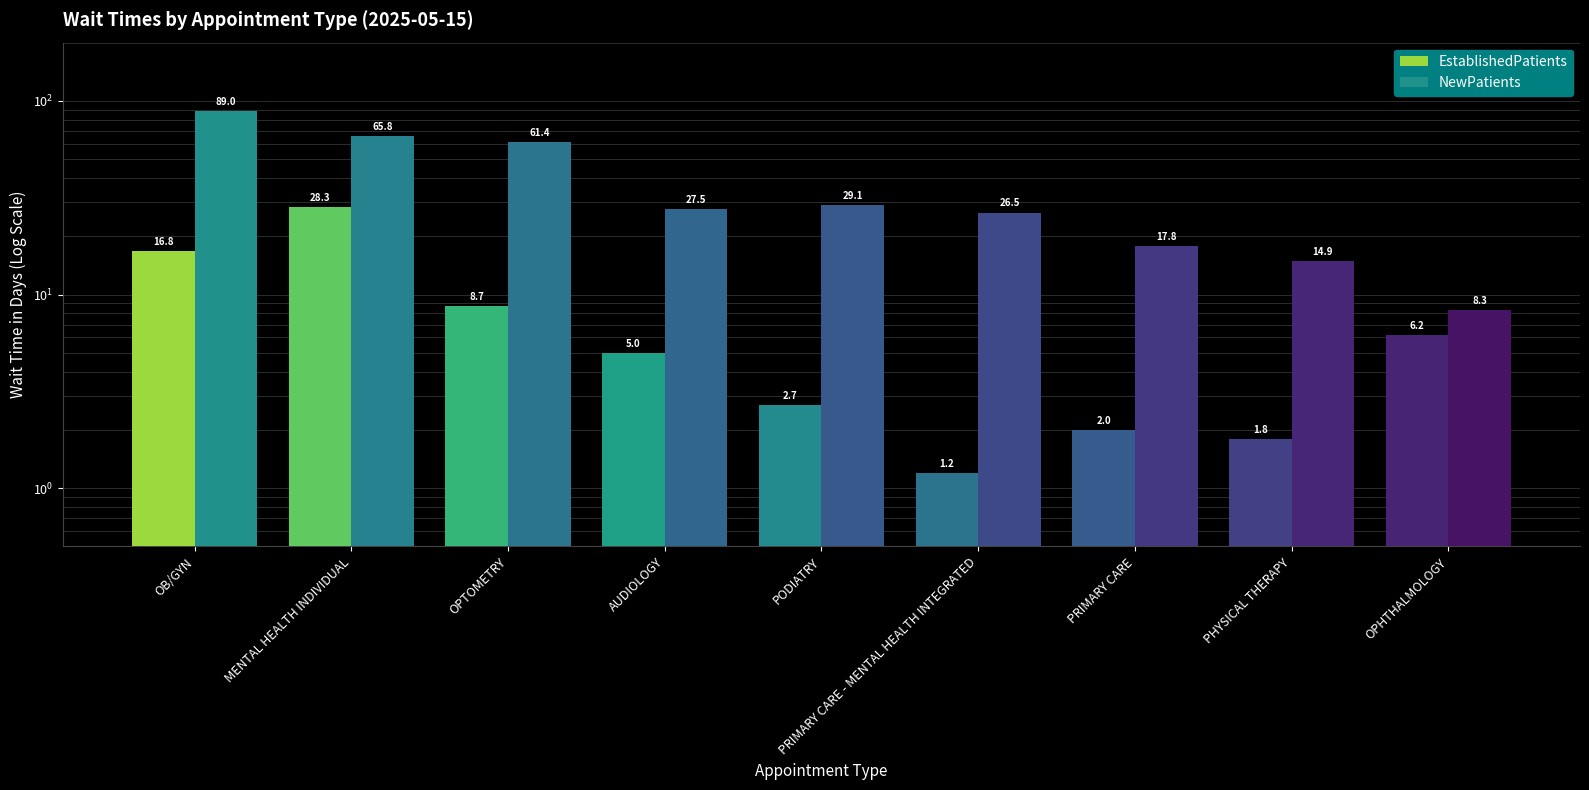

Which series has the widest spread of values?

NewPatients